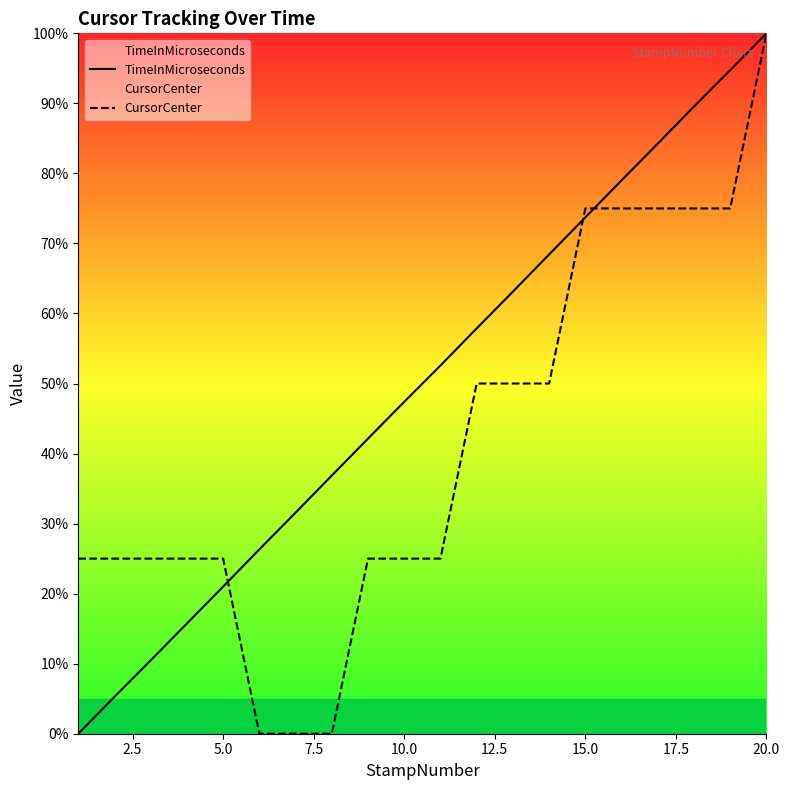

The CursorCenter series shows 176.7 at 20.0. True or false?

False